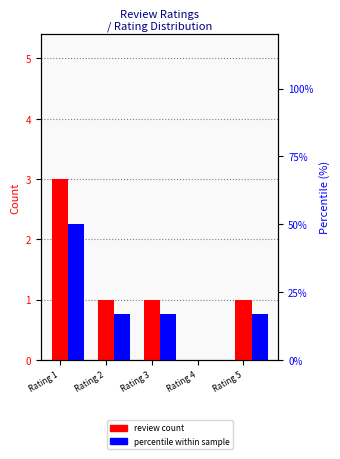

At which label is review count closest to 1?

Rating 2